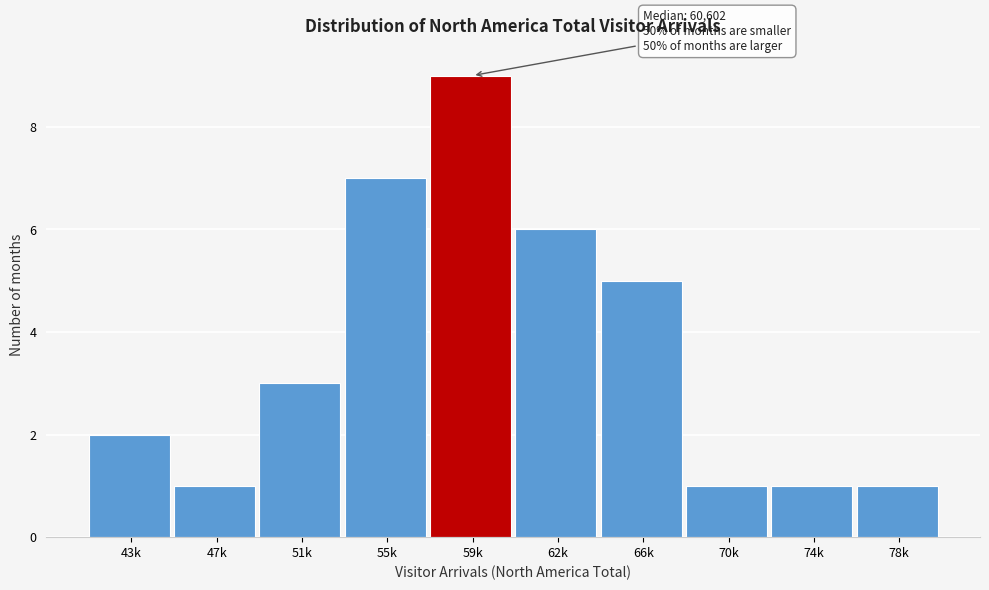

Reading left to right, extract all data points from this chart.

43k=2	47k=1	51k=3	55k=7	59k=9	62k=6	66k=5	70k=1	74k=1	78k=1